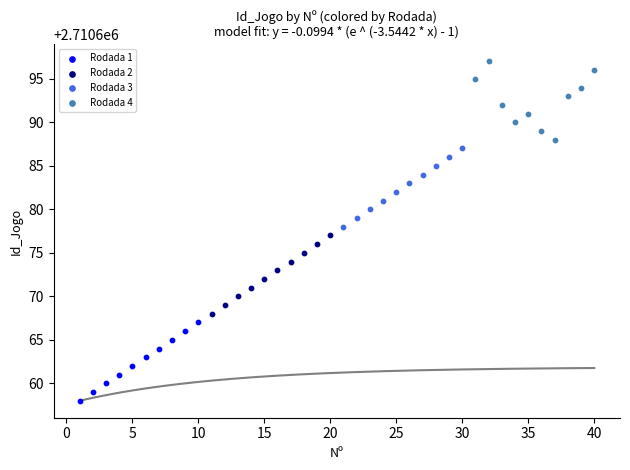

Which series reaches the maximum Y coordinate?

Rodada 4